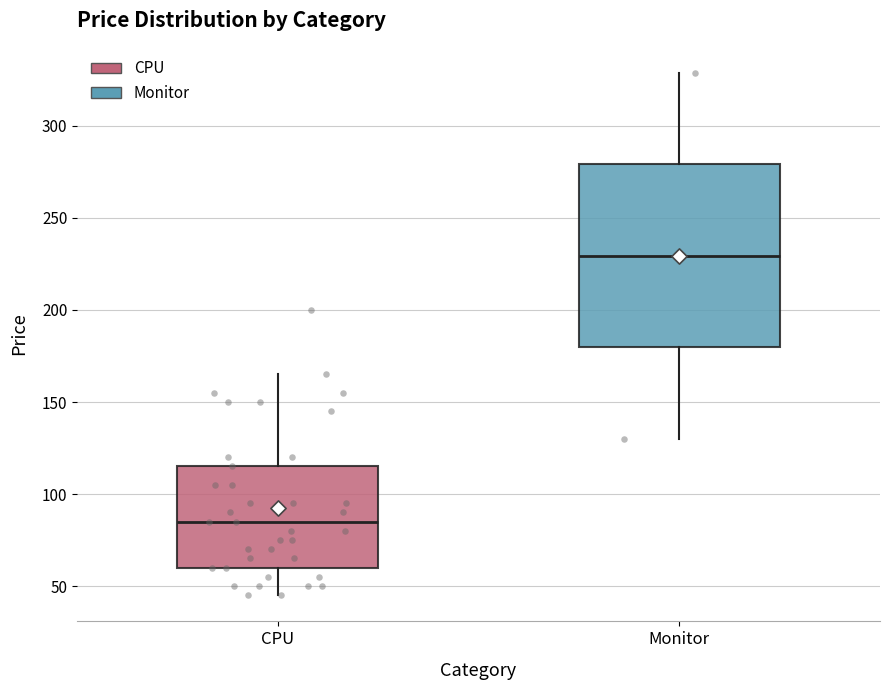

Which box is the tallest, from its lower edge to its upper edge?

Monitor